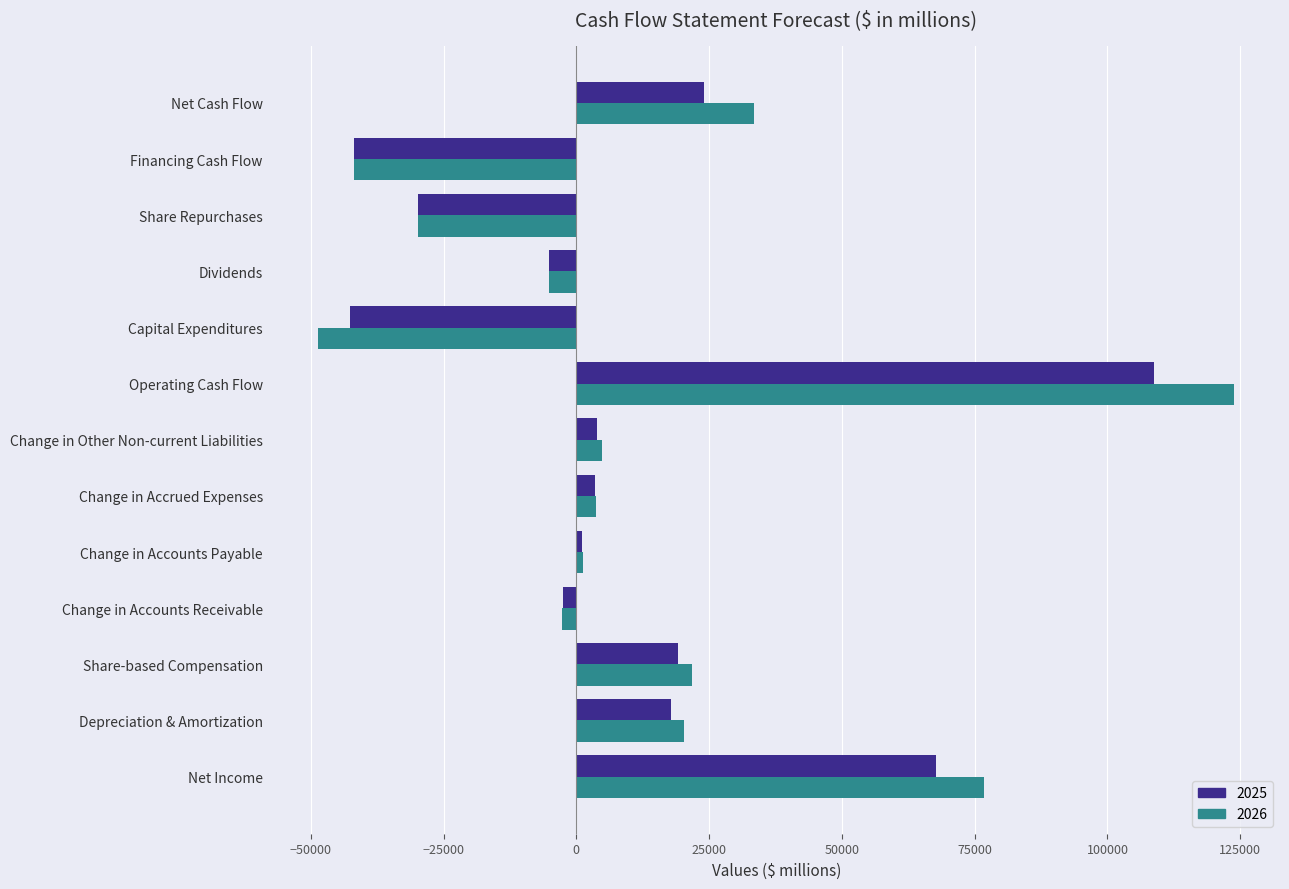

Read the 2025 value at Change in Accounts Receivable.

-2480.3